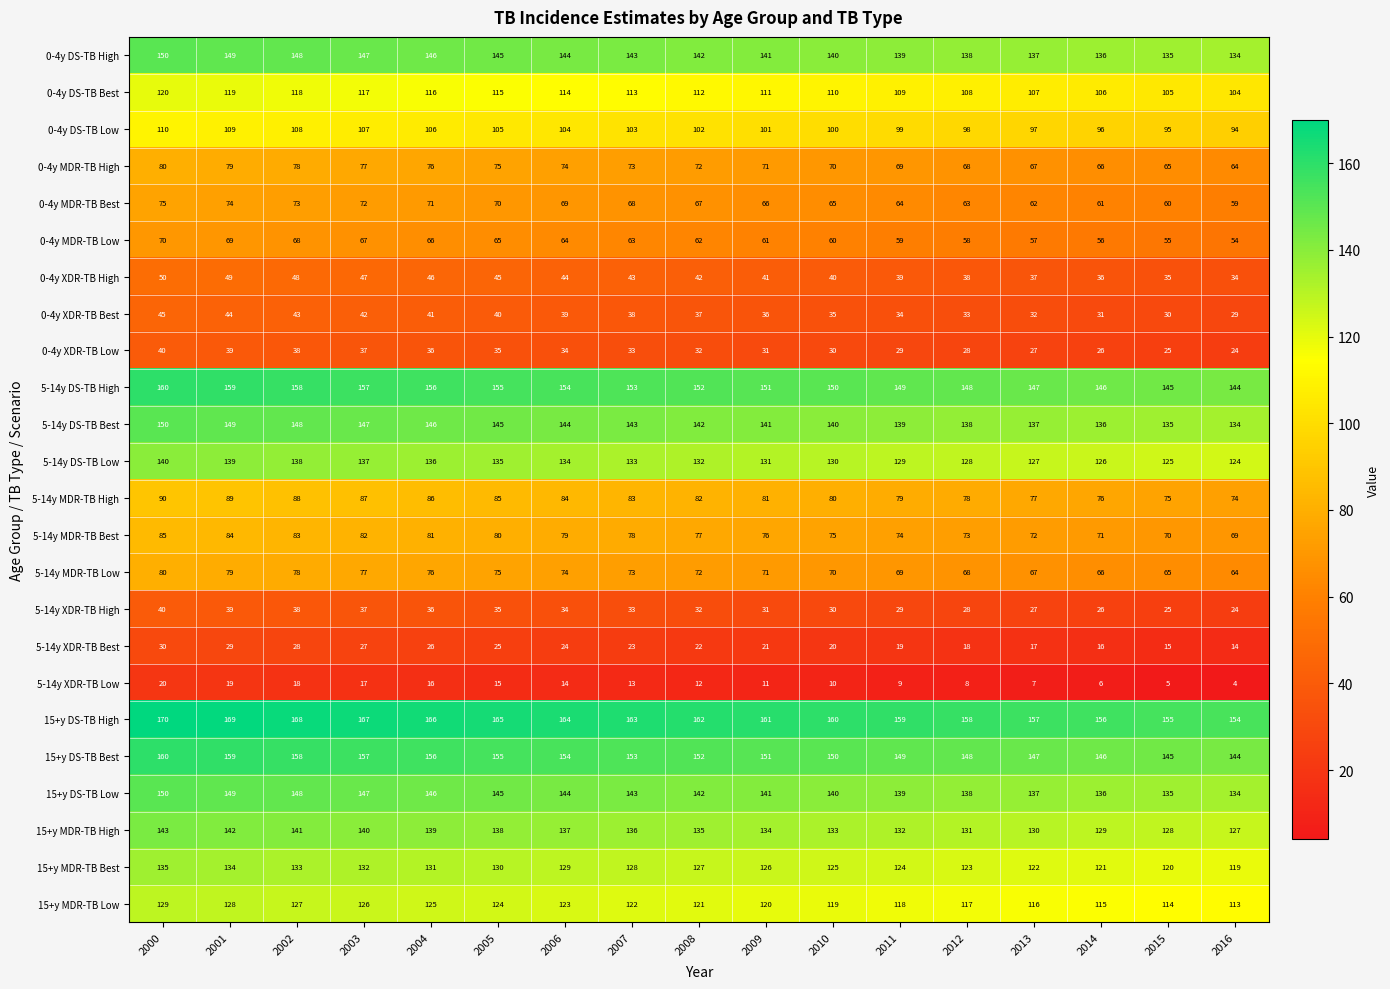

What is the minimum value shown in the chart?

4